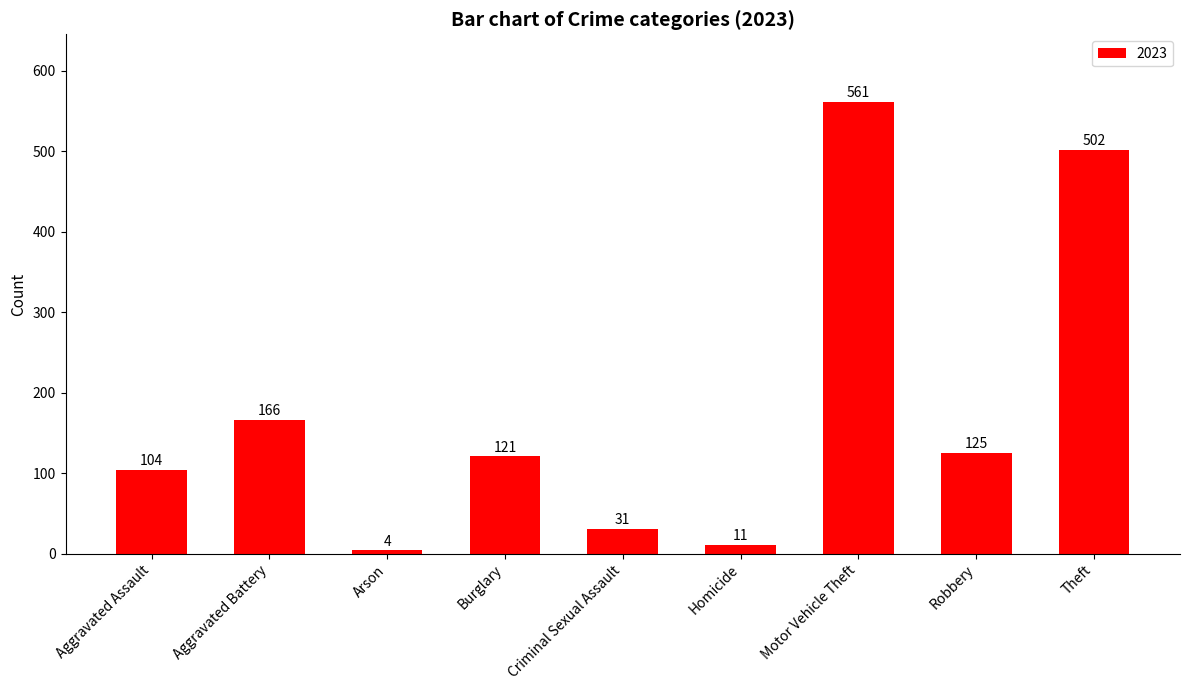

Between Criminal Sexual Assault and Robbery, which is larger?

Robbery